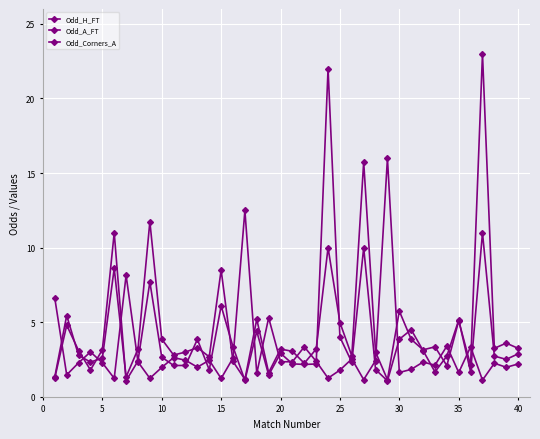

In Odd_Corners_A, how many points are higher than both neighbors (excluding endpoints)?

12